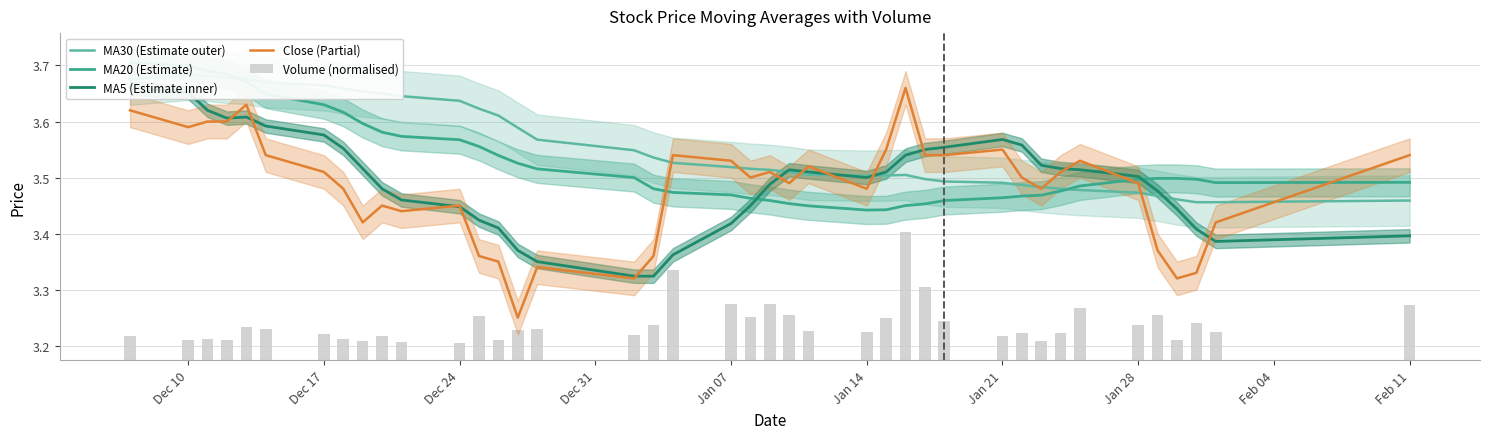

How many distinct data groups are displayed?

5